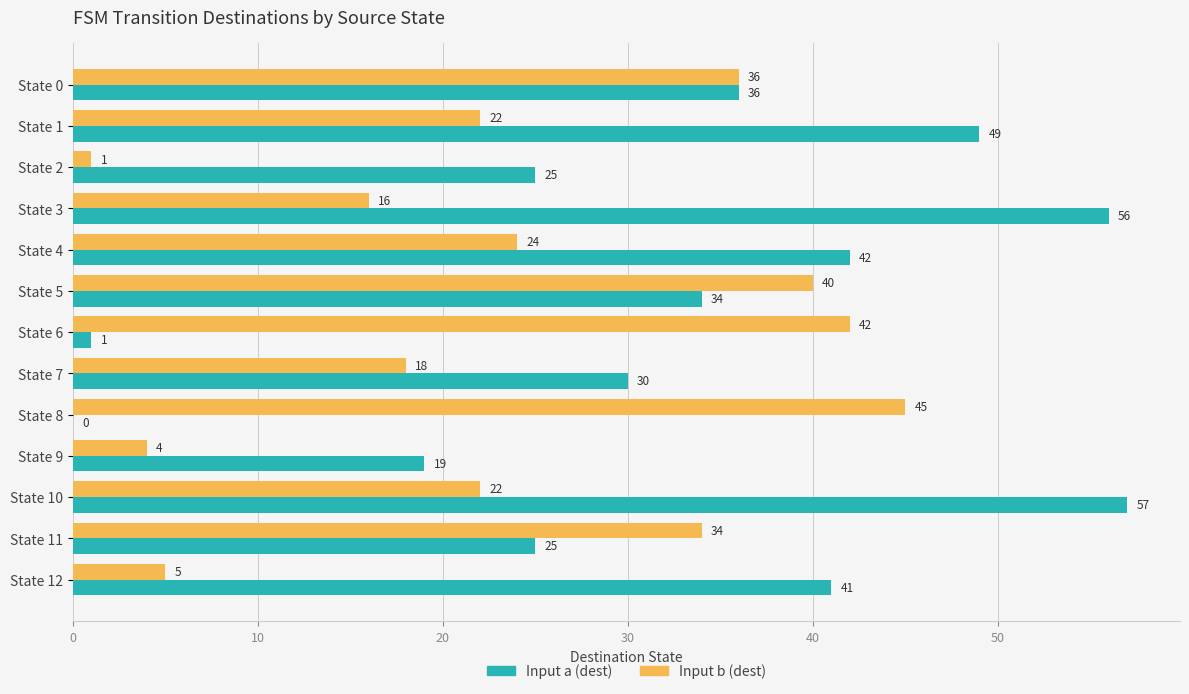

What is the sum of the Input b (dest) values at State 1 and State 8?

67